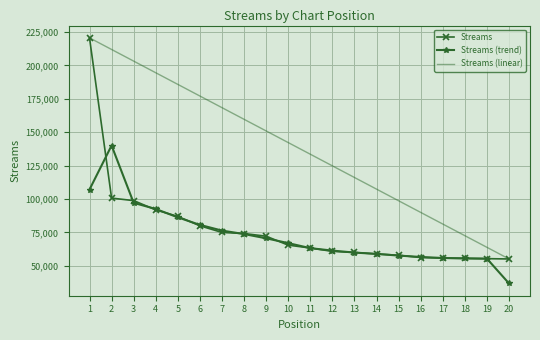

True or false: Streams (trend) and Streams (linear) cross at least once.

False